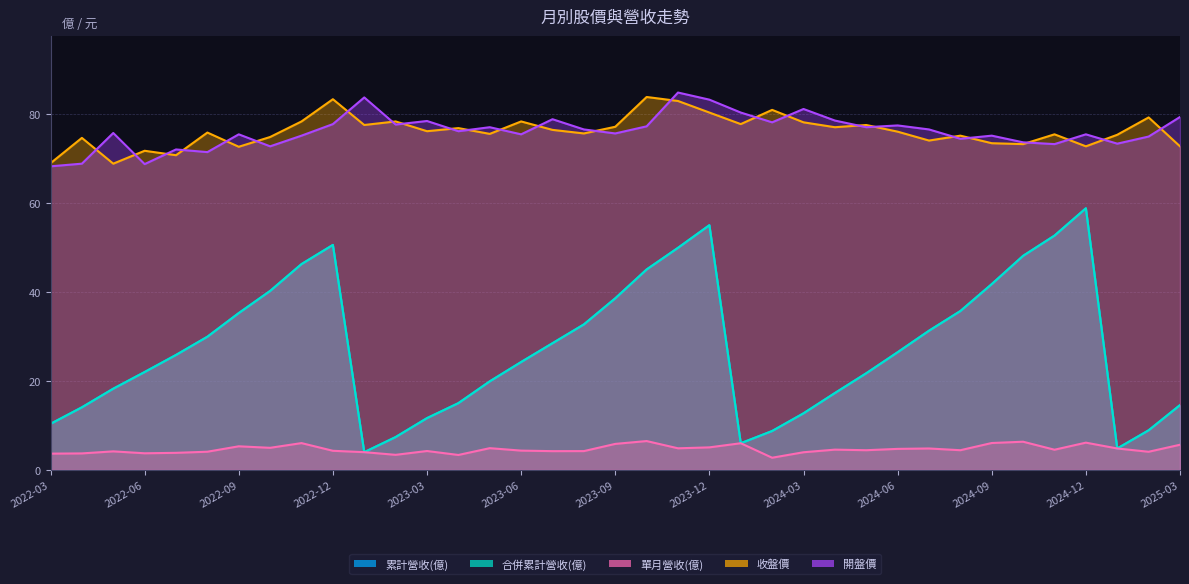

Rank the series by their maximum value, from highest to lowest.

開盤價, 收盤價, 累計營收(億), 合併累計營收(億), 單月營收(億)